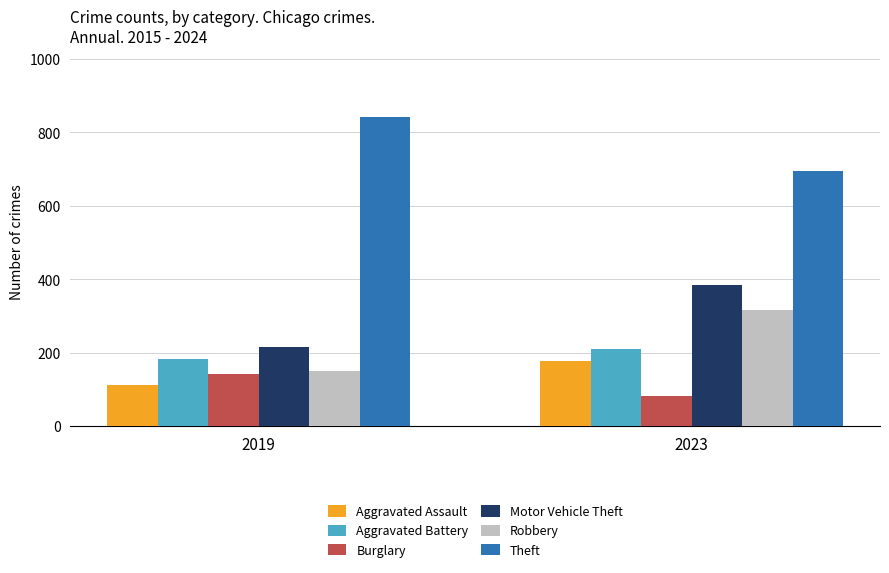

How many Robbery values are between 150 and 317?

2